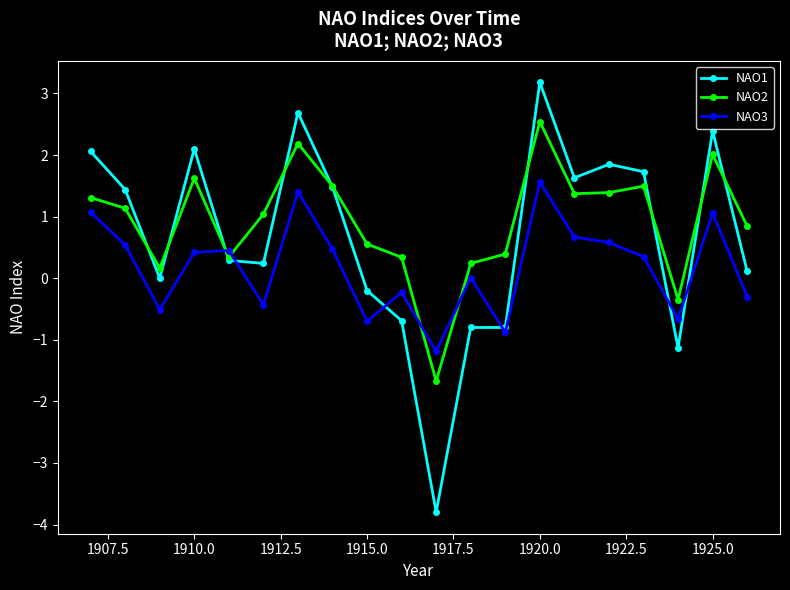

How many values in NAO2 are above zero?

18